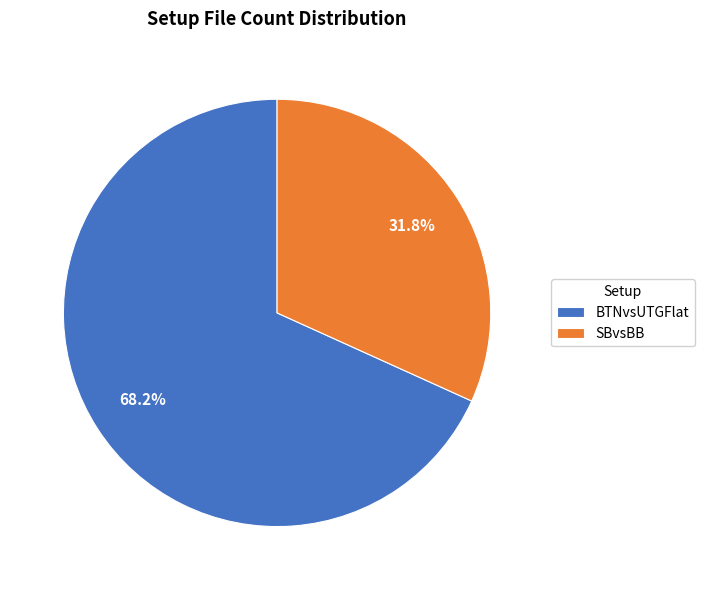

To the nearest percent, what is the difference between the largest and smallest slice percentages?

36%